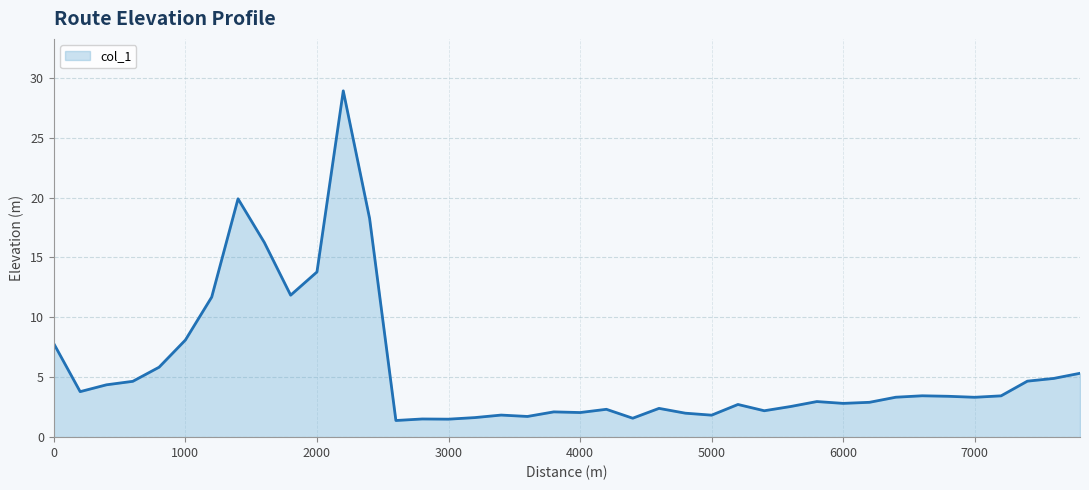

What is the greatest value displayed?

28.9